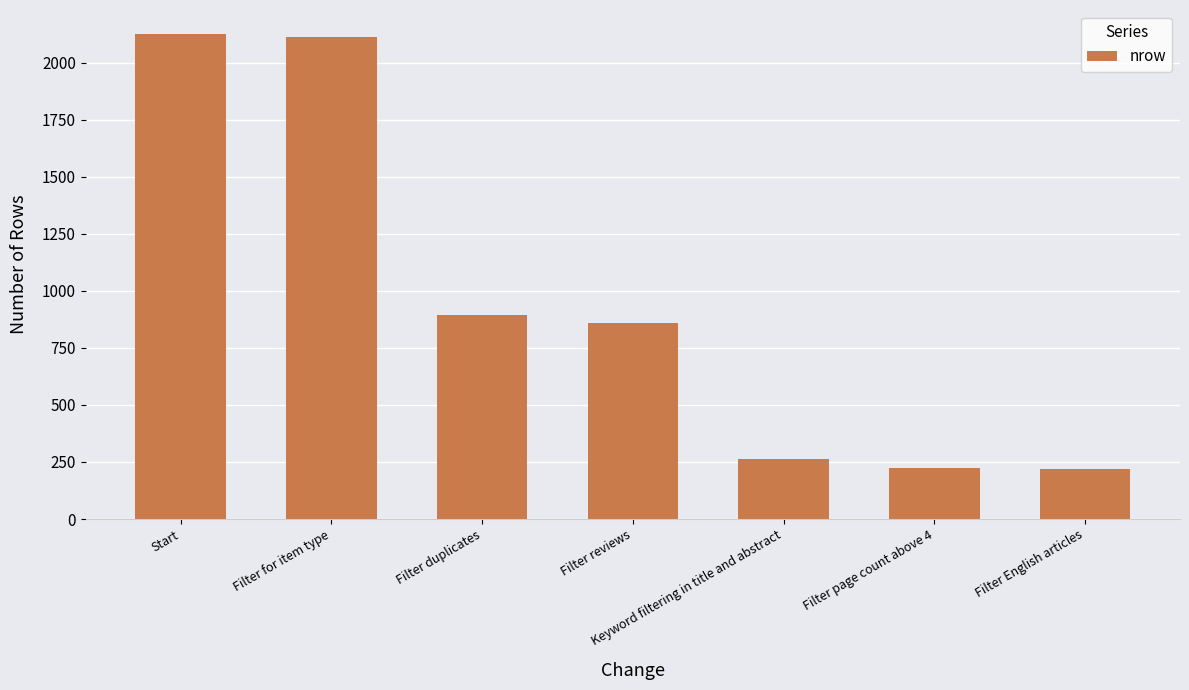

What is the label of the 7th bar from the right?

Start